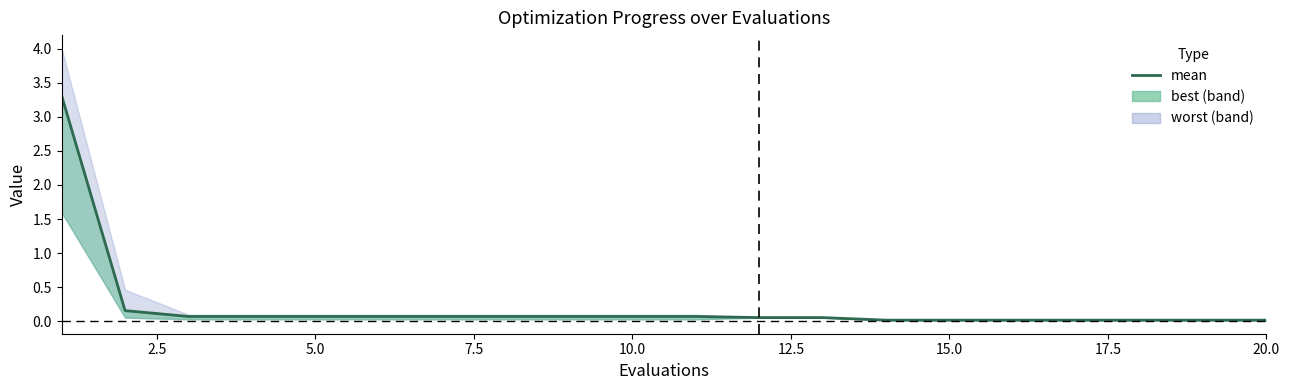

What is the difference between the maximum and minimum values?

3.3